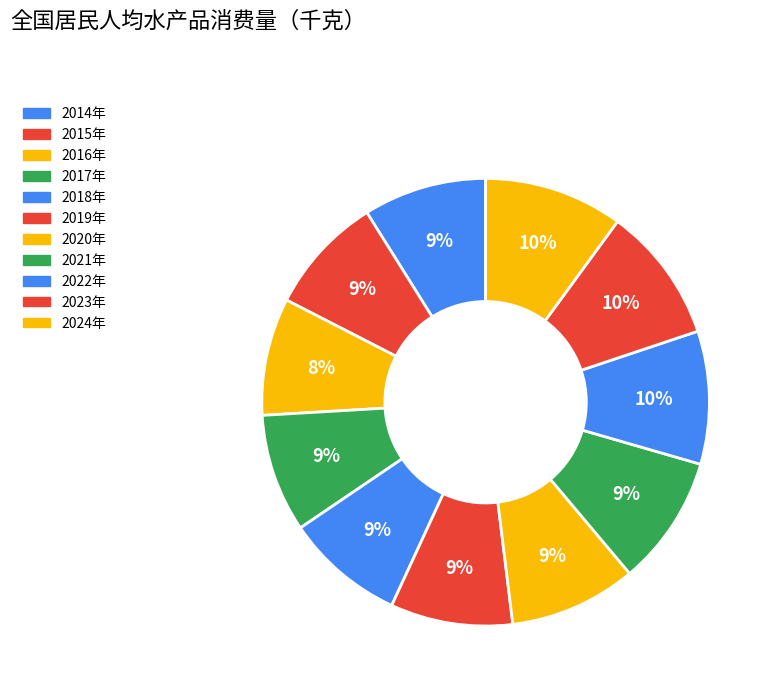

Between 2021年 and 2020年, which is larger?

2021年